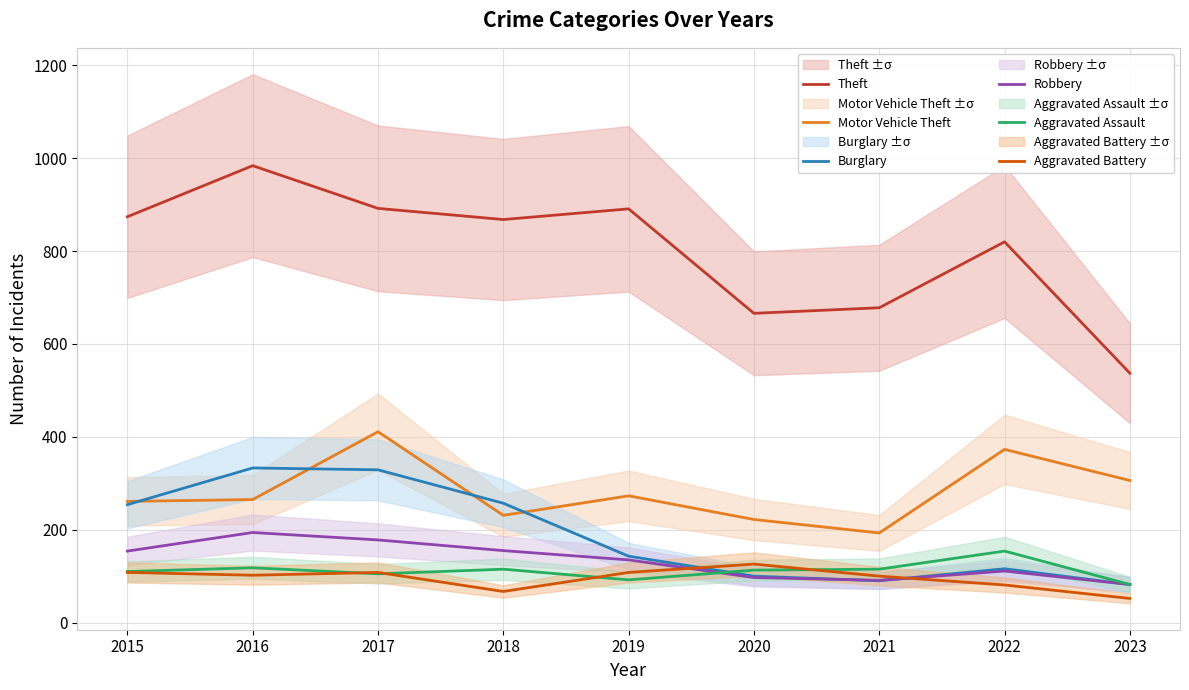

Which category has the highest value in the Aggravated Battery series?

2020